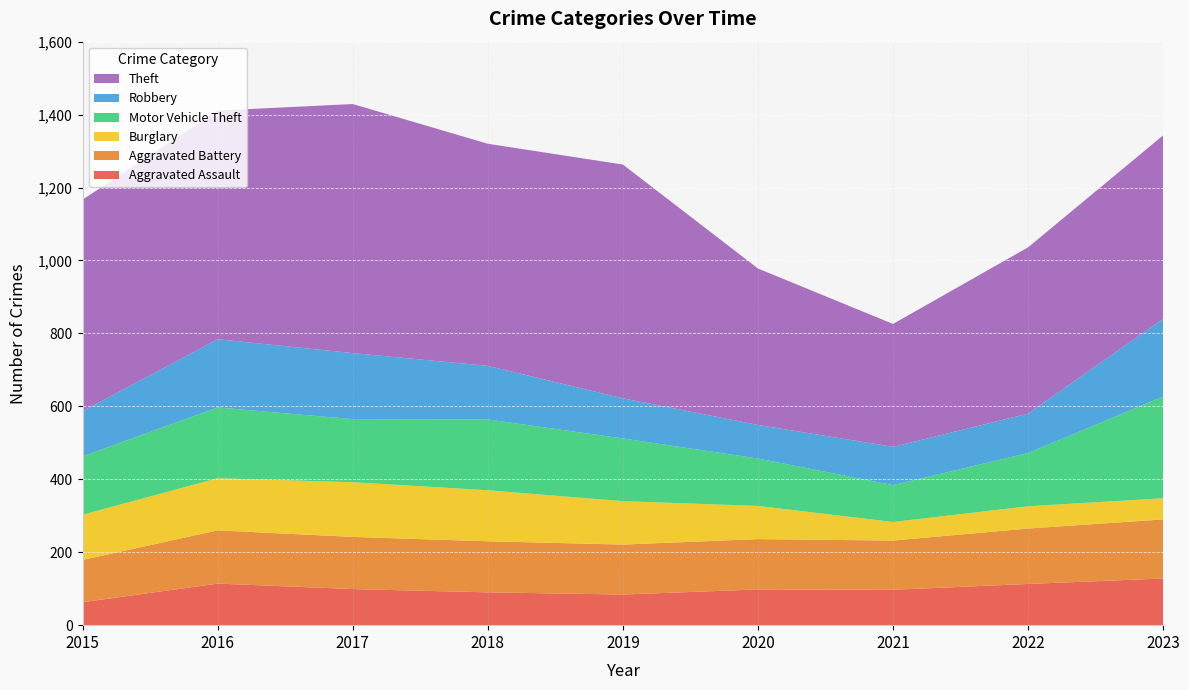

Reading left to right, list all the values displayed in this chart.

Aggravated Assault: 63	114	99	90	84	98	97	113	128
Aggravated Battery: 116	146	143	140	137	138	135	152	162
Burglary: 124	143	150	140	119	91	51	61	58
Motor Vehicle Theft: 160	194	173	194	172	130	101	146	279
Robbery: 124	187	181	147	110	92	105	108	213
Theft: 580	627	683	609	641	429	337	456	503